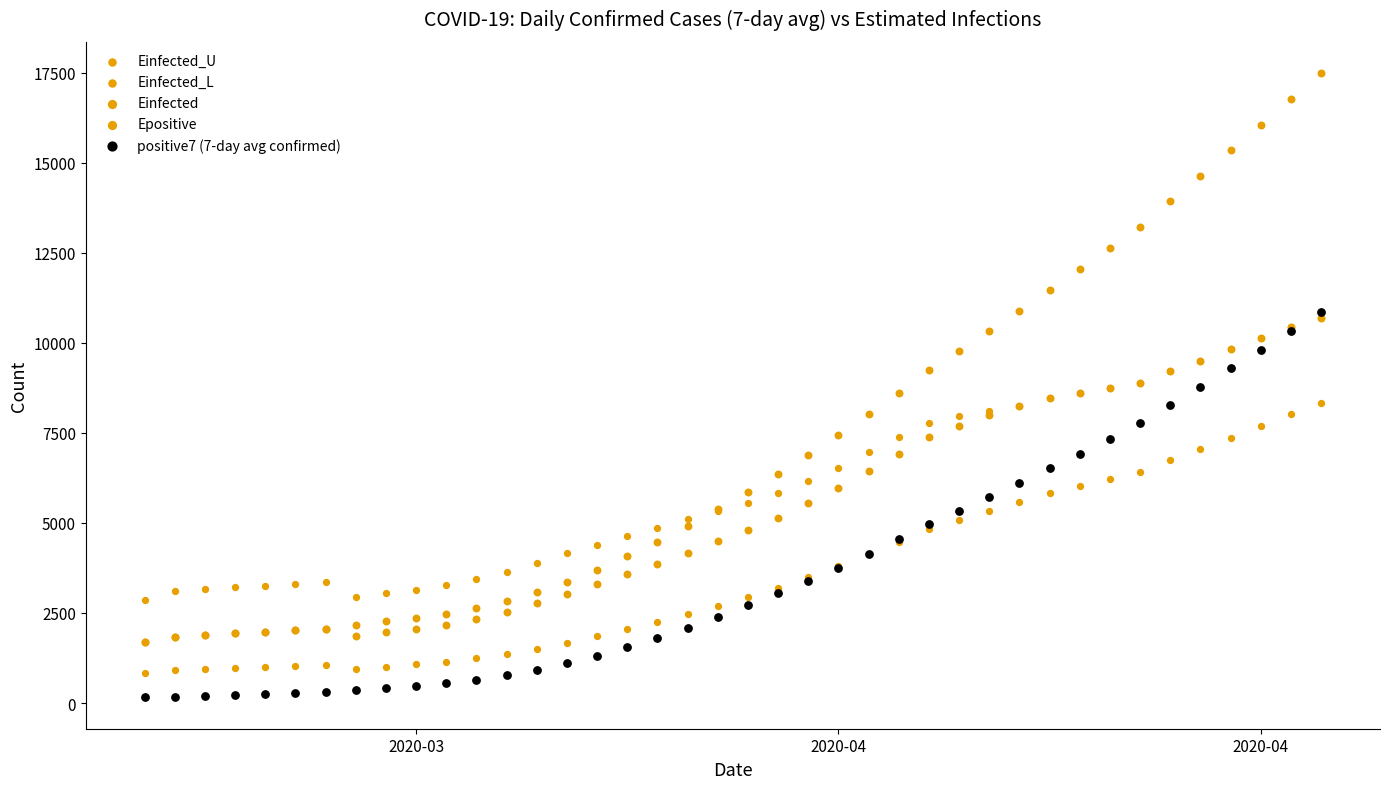

Which series contains the lowest Y value?

positive7 (7-day avg confirmed)